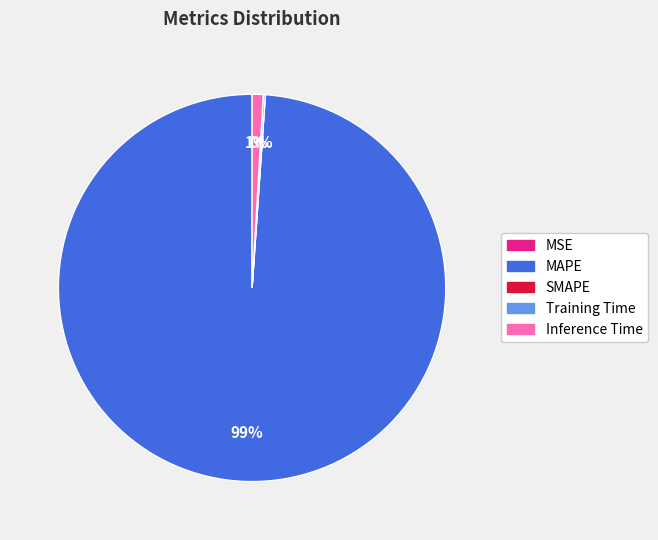

To the nearest percent, what percentage of the pie is MAPE?

99%